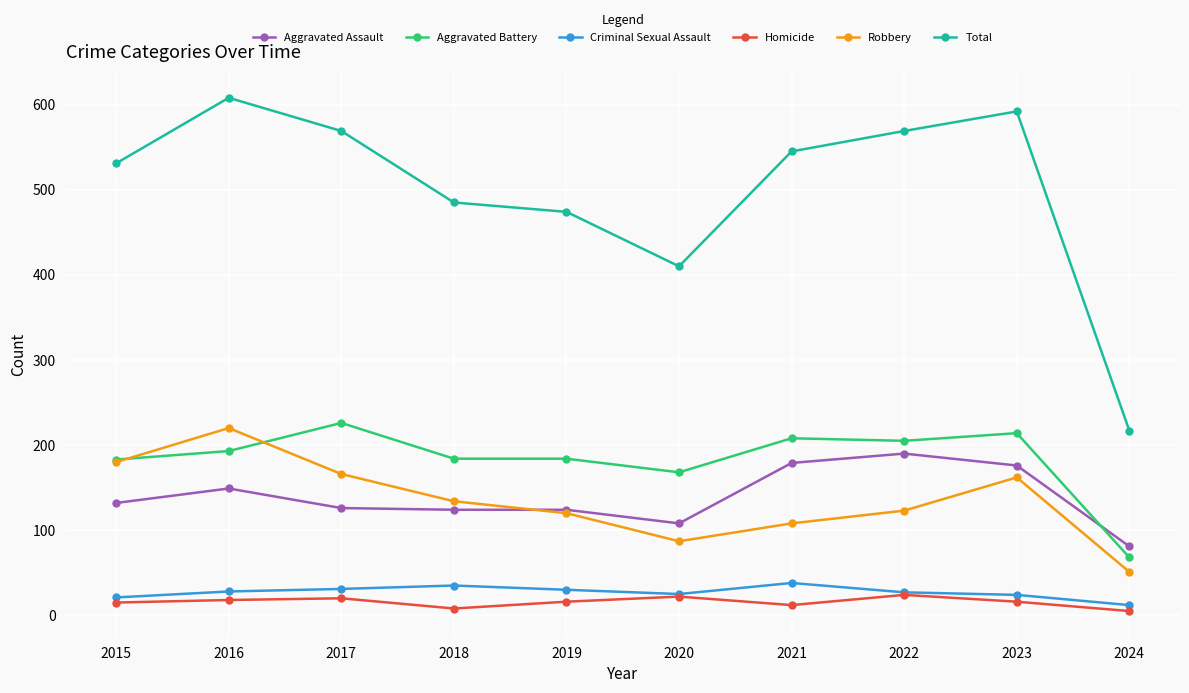

Count the number of data series in this chart.

6